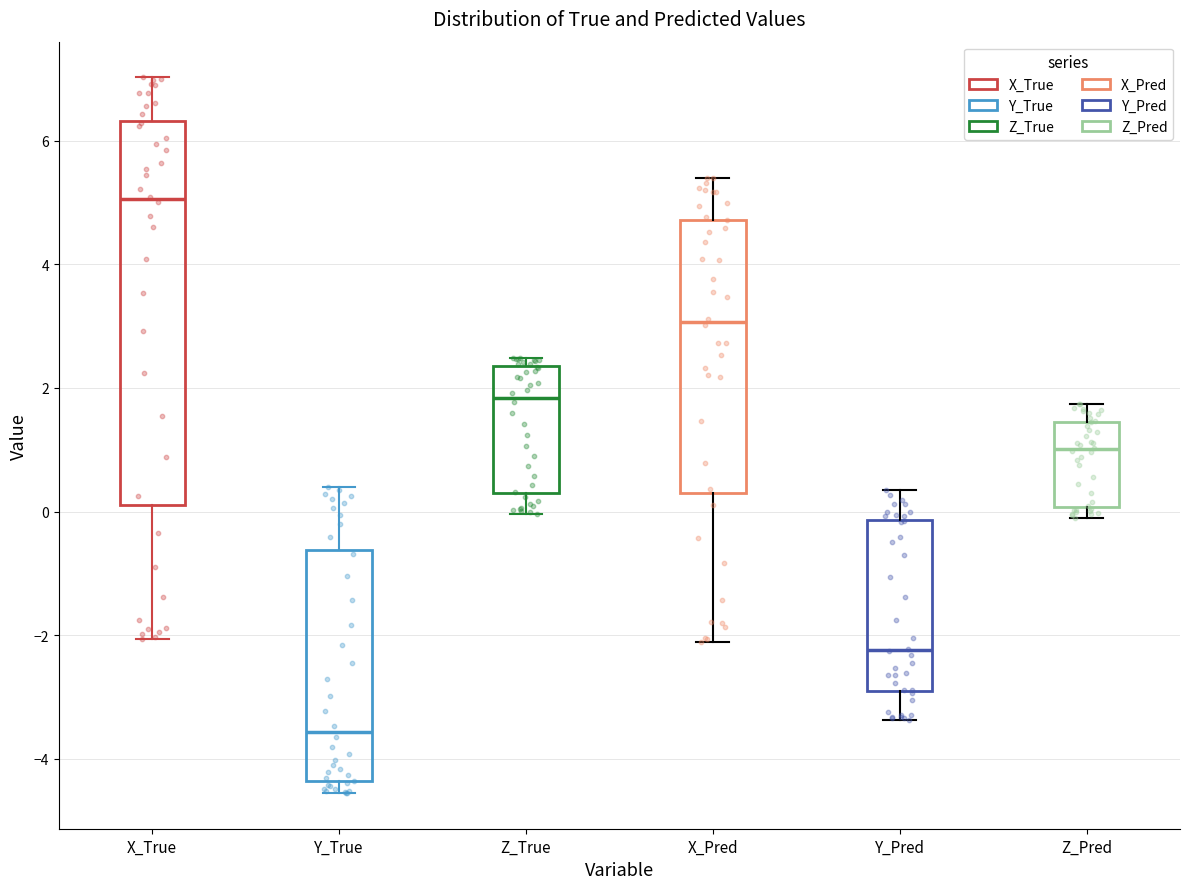

Comparing the boxes themselves (not the whiskers), which one is the tallest?

X_True